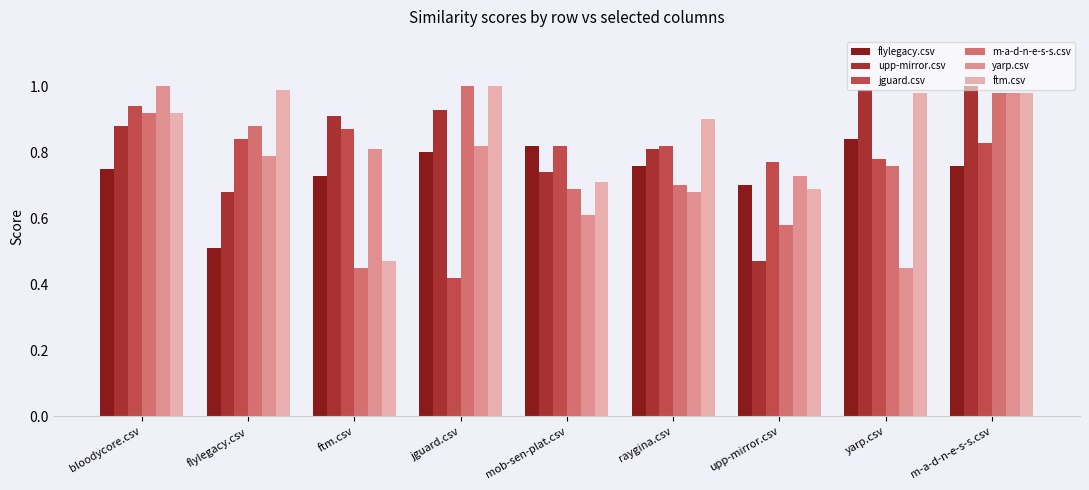

Which series has the largest total across all categories?

ftm.csv